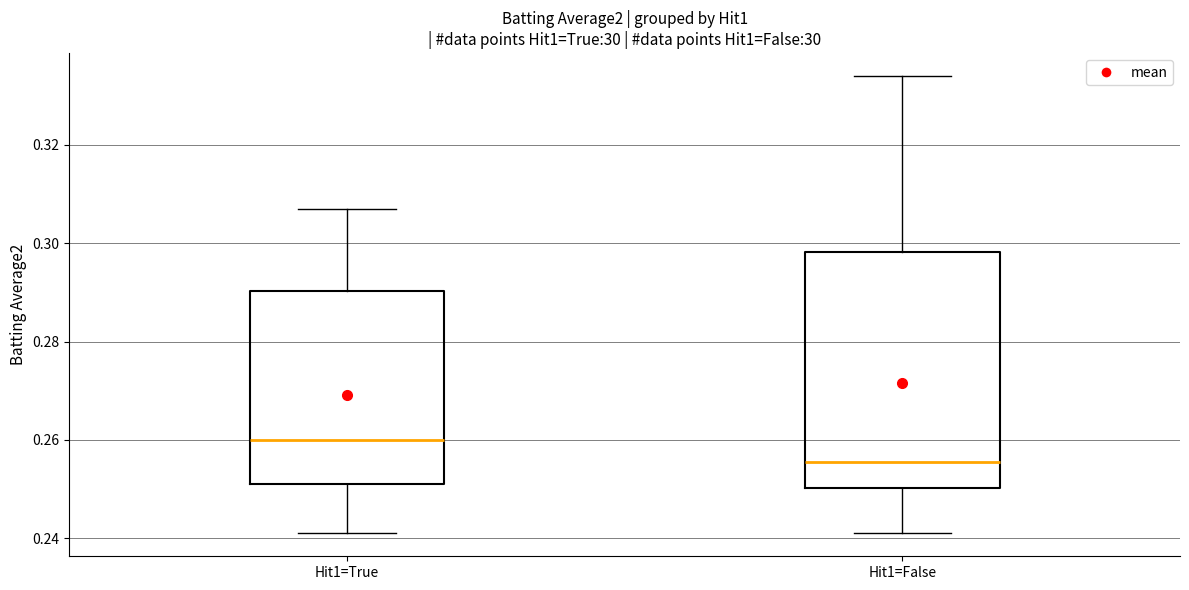

Reading left to right, read every box against the y-axis: the position of its median line, the range the box covers, and the ends of its whiskers. The values are not printed on the chart, so give them approximately, as read against the axis.

Hit1=True: median 0.260, box 0.252 to 0.290, whiskers 0.242 to 0.308
Hit1=False: median 0.256, box 0.250 to 0.298, whiskers 0.242 to 0.334